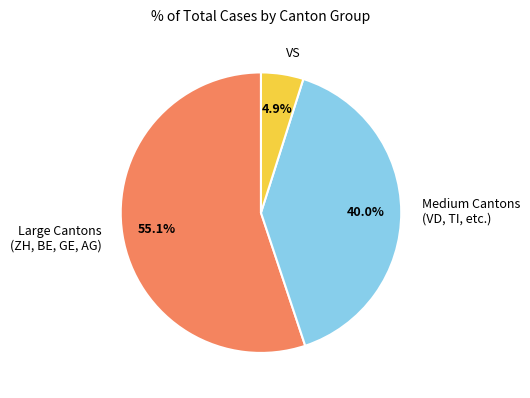

Rank the categories by value from highest to lowest.

Large Cantons (ZH, BE, GE, AG), Medium Cantons (VD, TI, etc.), VS